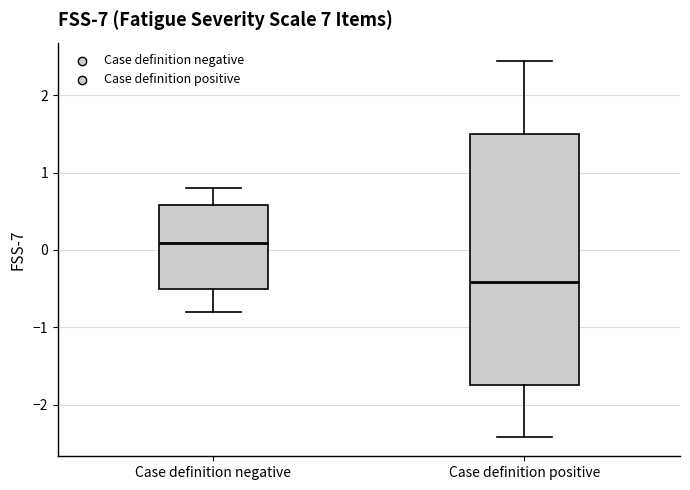

Which box has the lowest median line?

Case definition positive